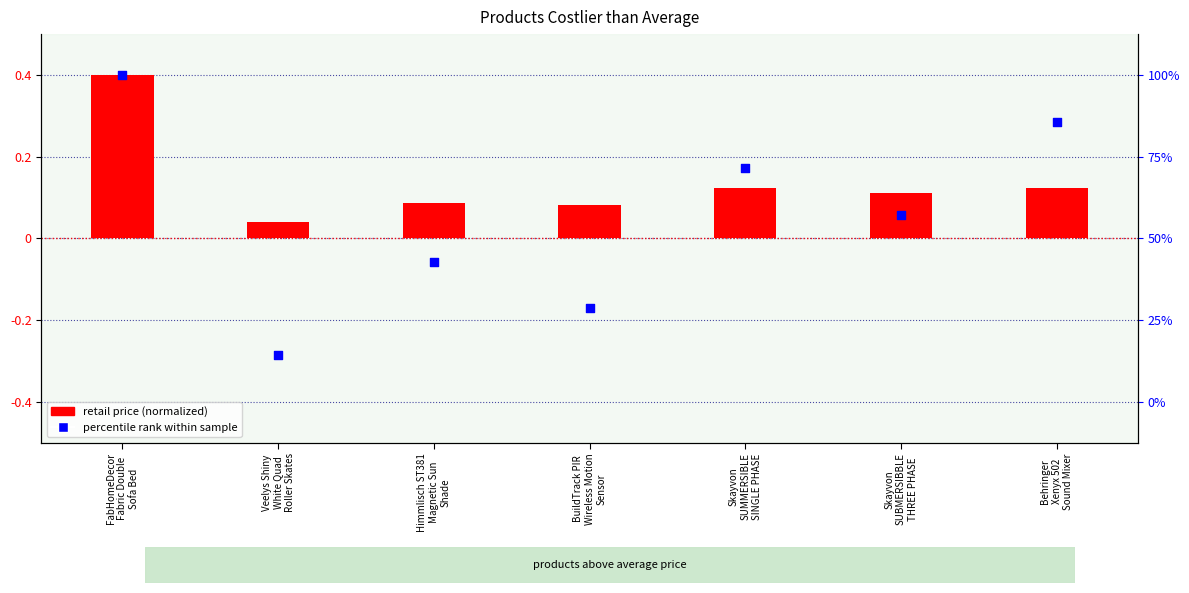

Which series reaches the minimum Y coordinate?

percentile rank within sample